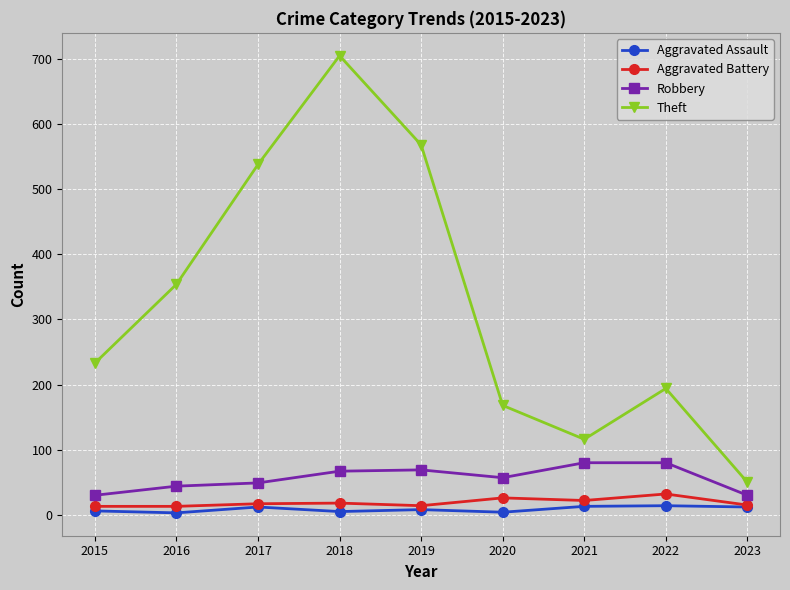

In Theft, how many points are higher than both neighbors (excluding endpoints)?

2